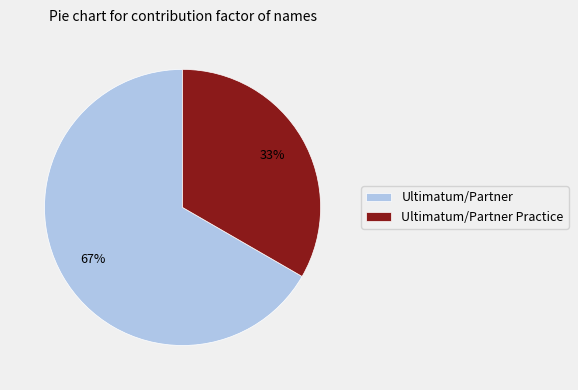

Is it true that Ultimatum/Partner Practice is 33% of the pie?

True